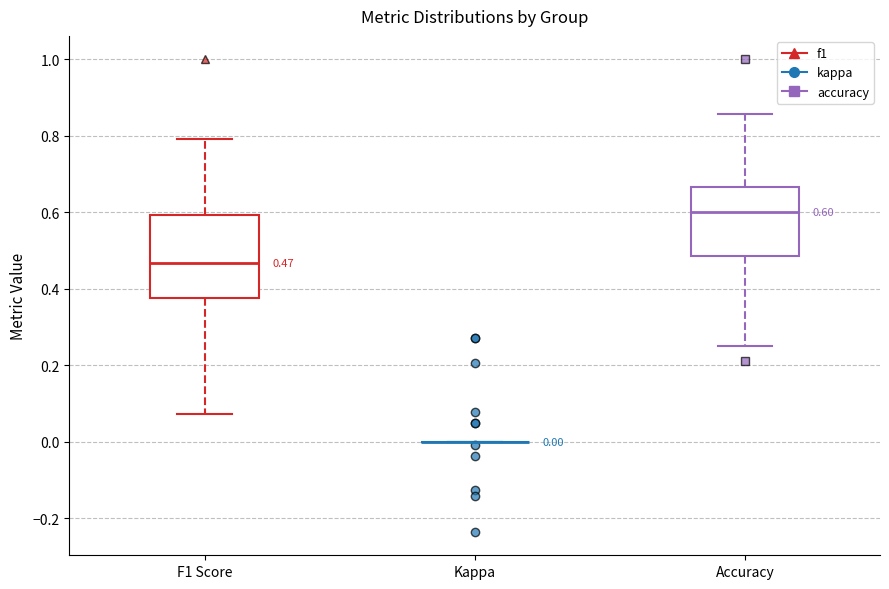

Which box is the tallest, from its lower edge to its upper edge?

F1 Score